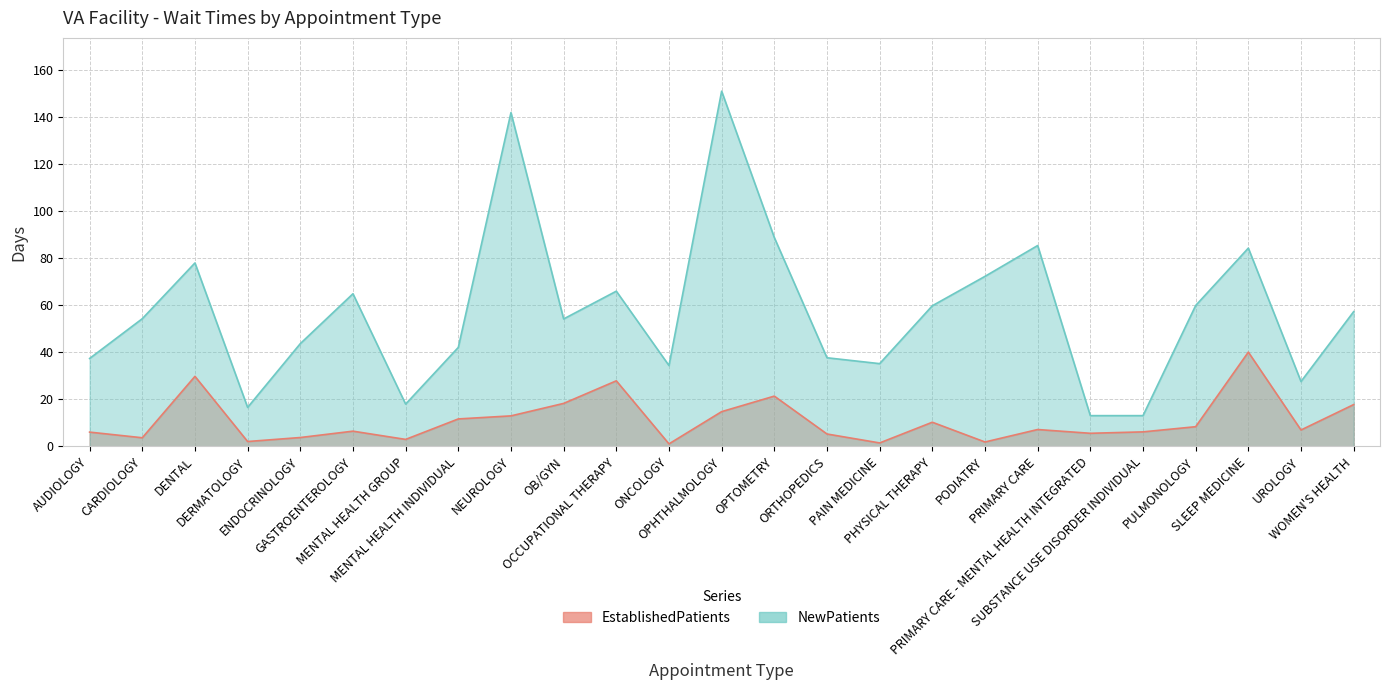

At which category is the sum across all series the highest?

OPHTHALMOLOGY